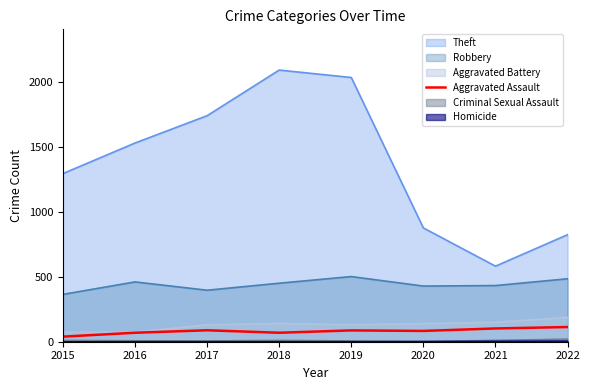

Which series has the largest range (max minus min)?

Theft